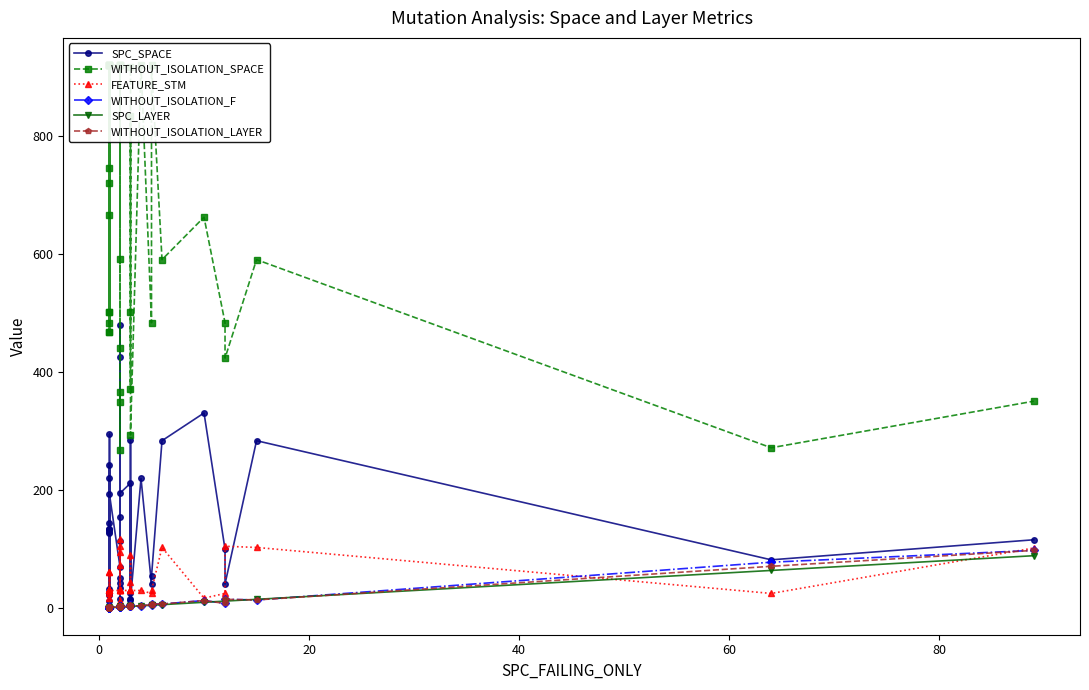

What is the value of the SPC_LAYER point at the 25th from the left?

2